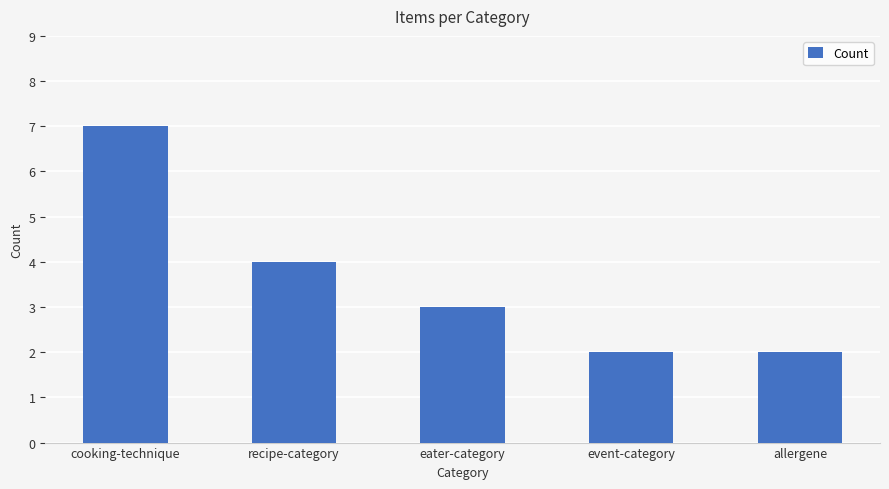

At which category does the chart reach its peak across all series?

cooking-technique